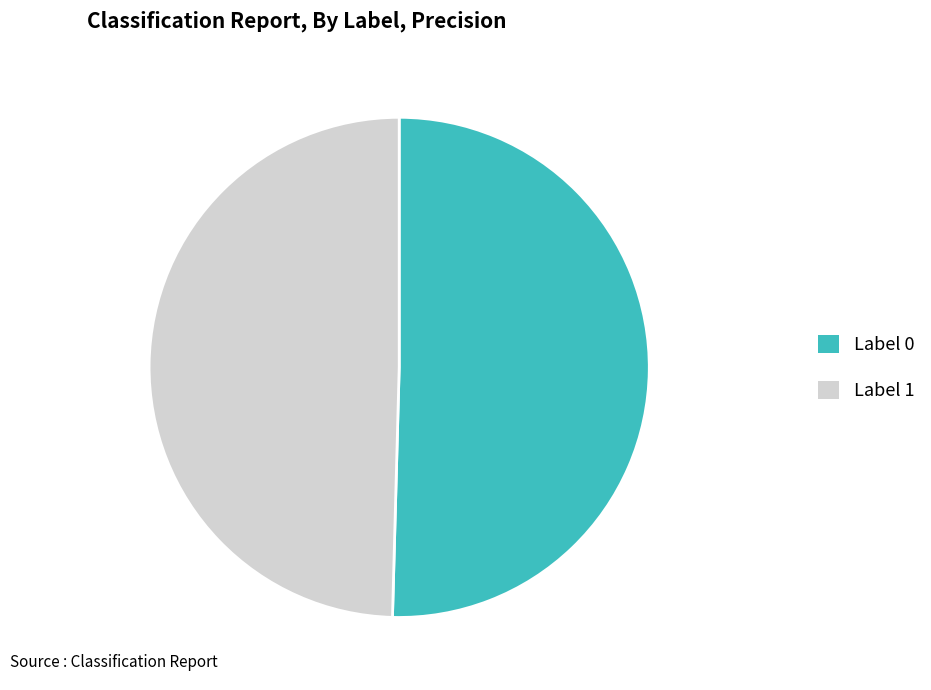

Is there a majority slice in this chart?

Yes